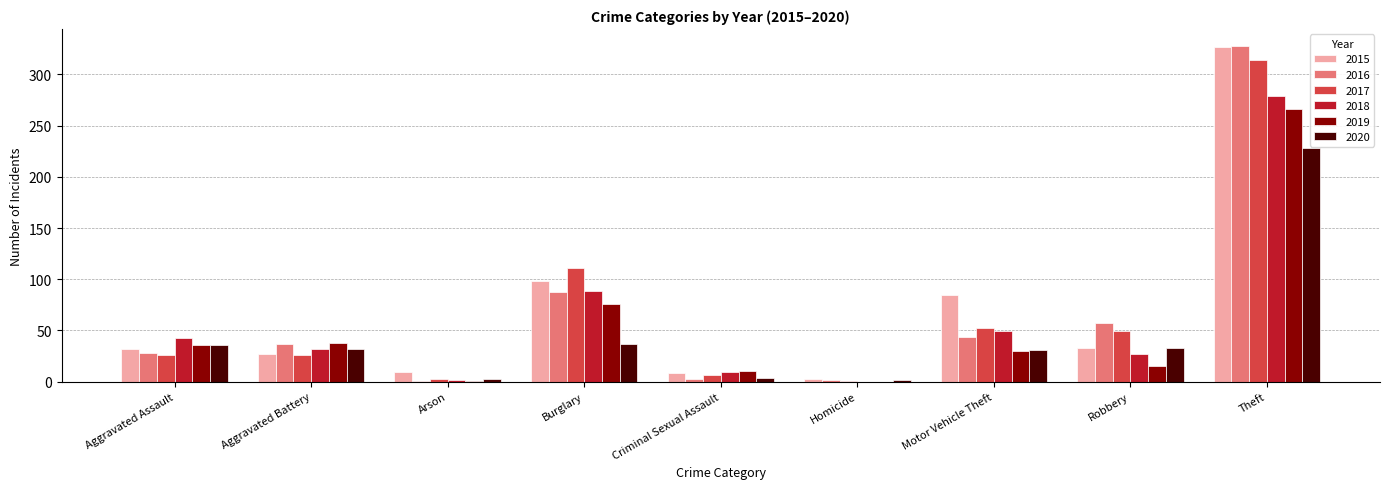

Which label corresponds to the largest value in the chart?

Theft